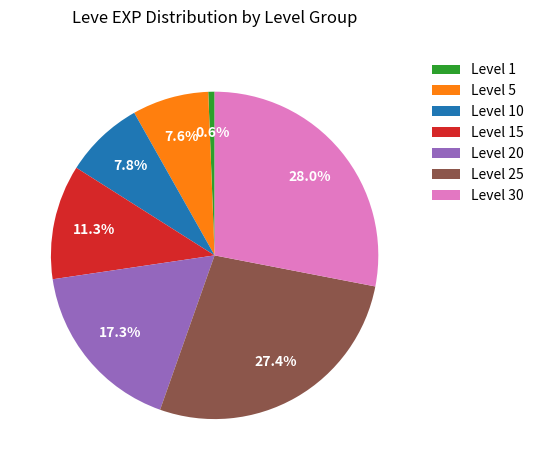

Between Level 15 and Level 5, which is larger?

Level 15